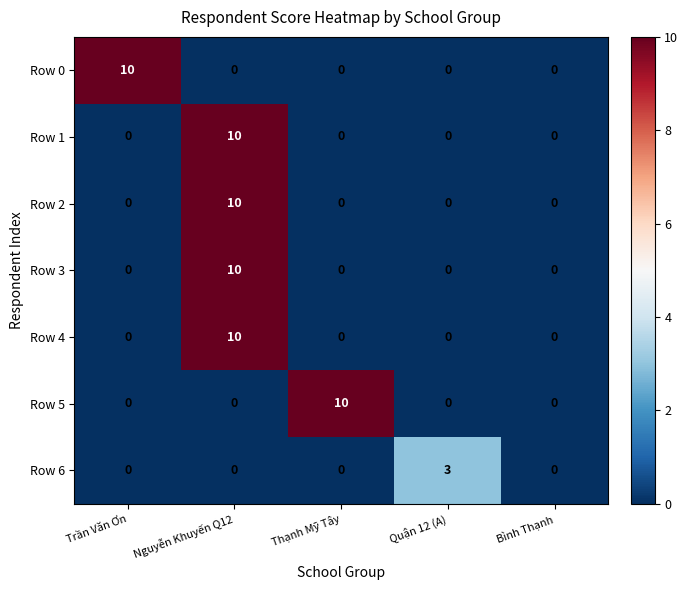

What is the total value across all series at Thạnh Mỹ Tây?

10